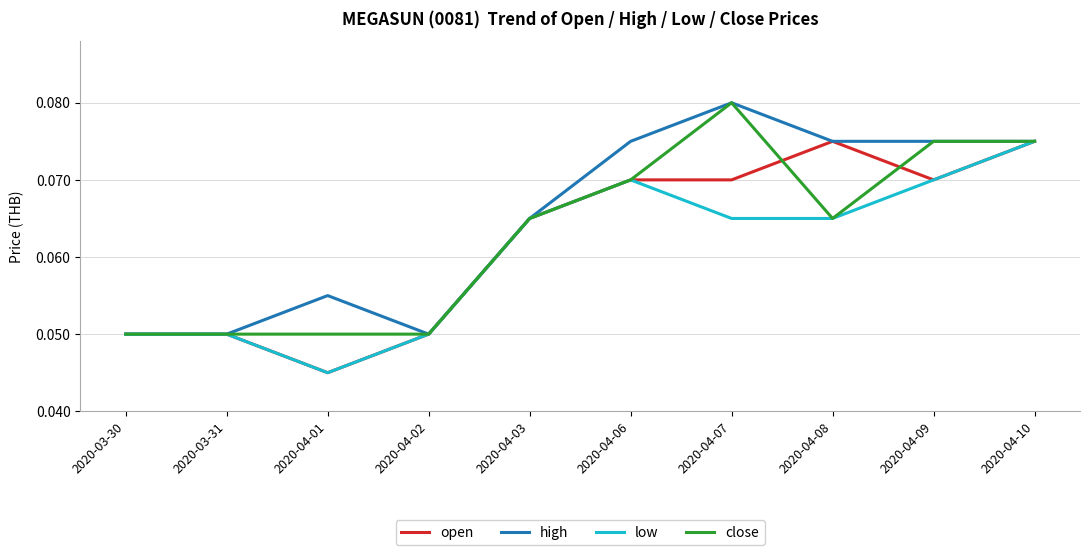

True or false: high has a value of 0.0 at 2020-03-31.

False